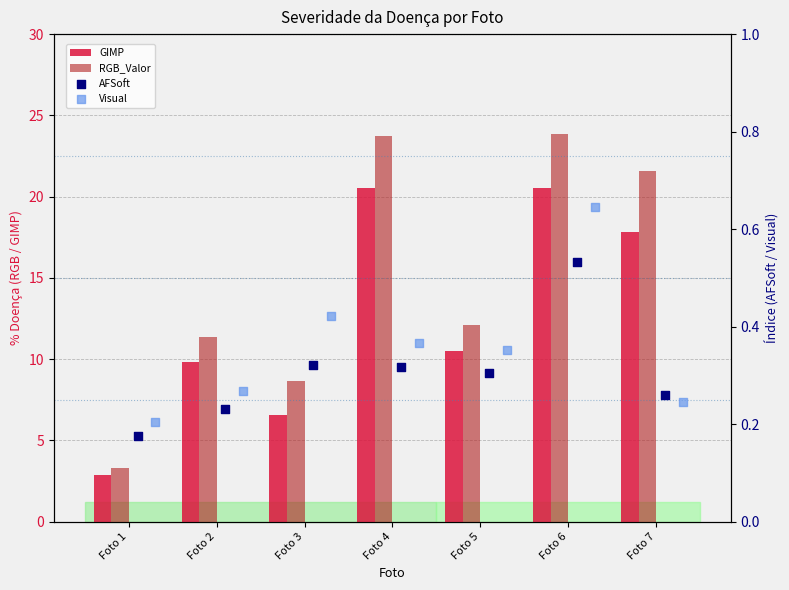

At how many categories does at least one series exceed 16?

3